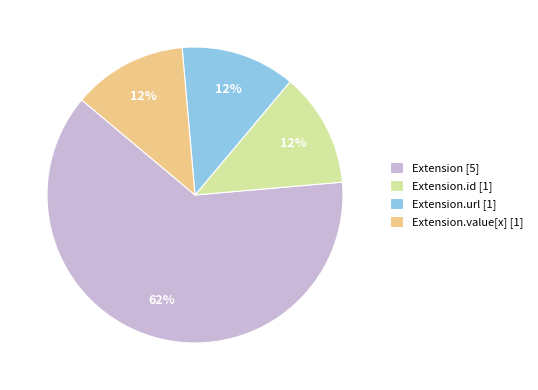

Which slice is the largest?

Extension [5]